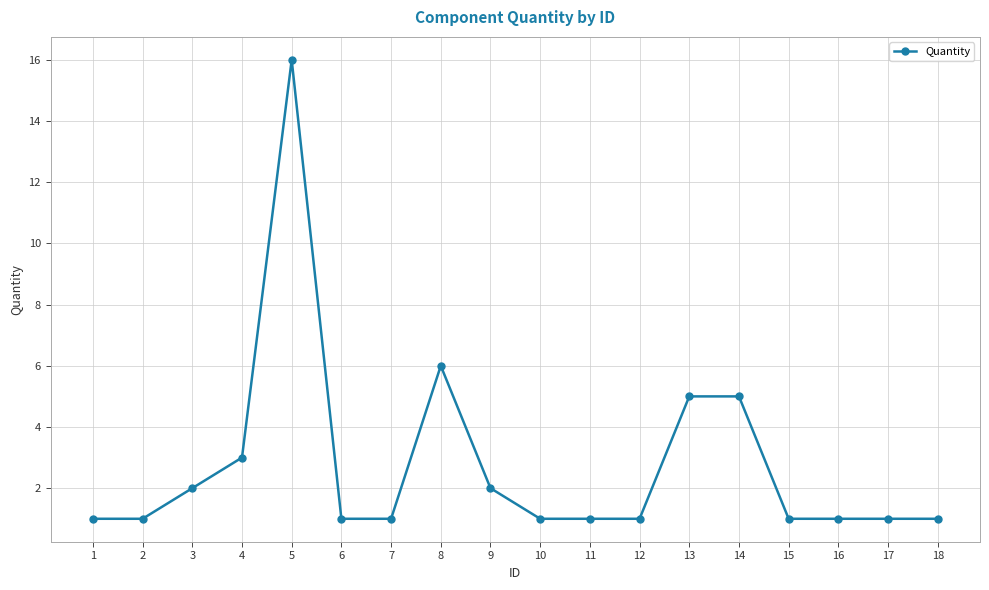

True or false: the data has more than 0 interior local peaks.

True